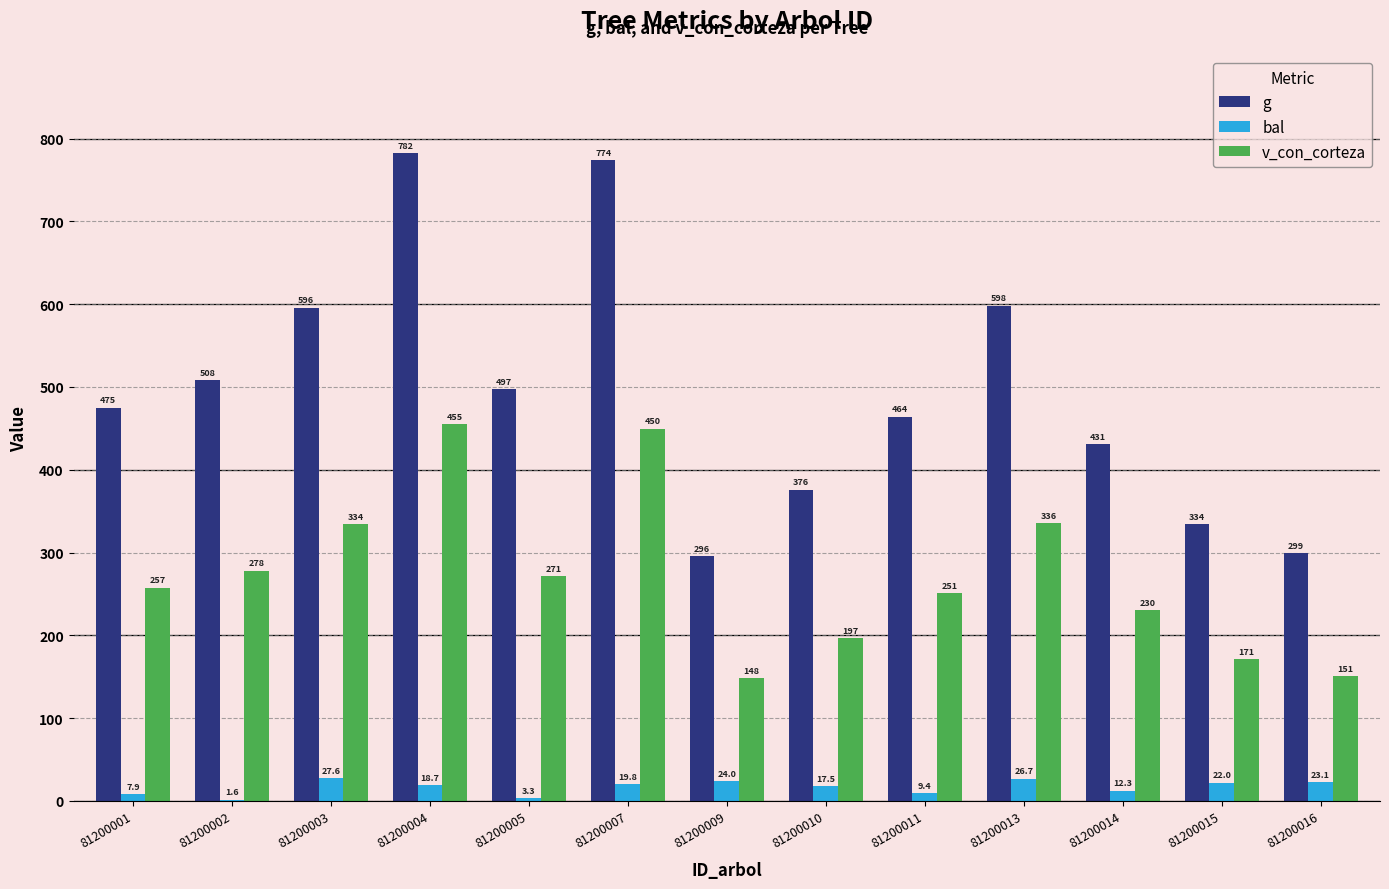

What is the sum of all g values?

6430.6